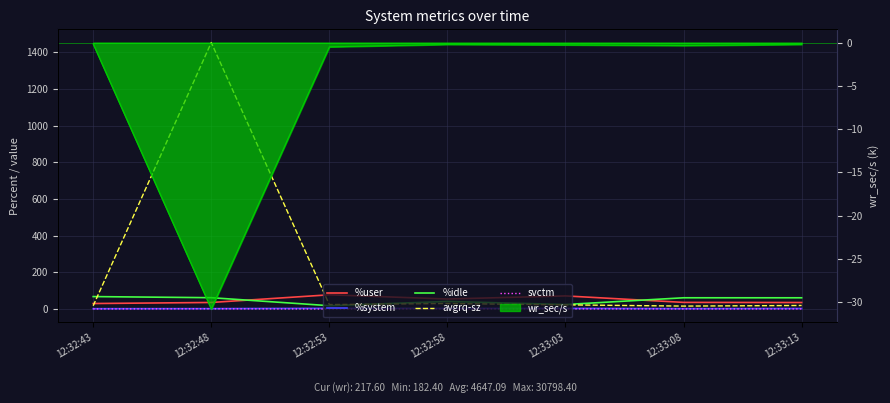

List the labels in order of %idle value, largest first.

12:32:43, 12:32:48, 12:33:08, 12:33:13, 12:32:58, 12:33:03, 12:32:53